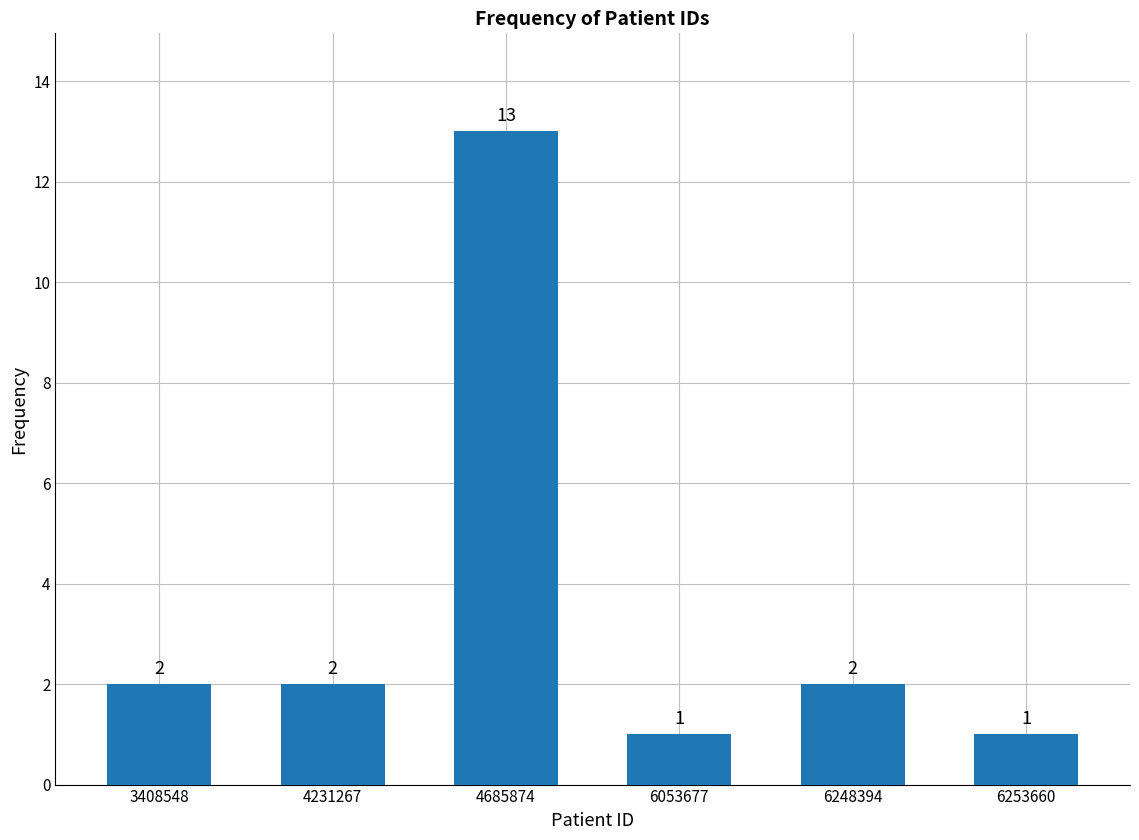

Reading left to right, transcribe all the data shown in this chart.

2	2	13	1	2	1